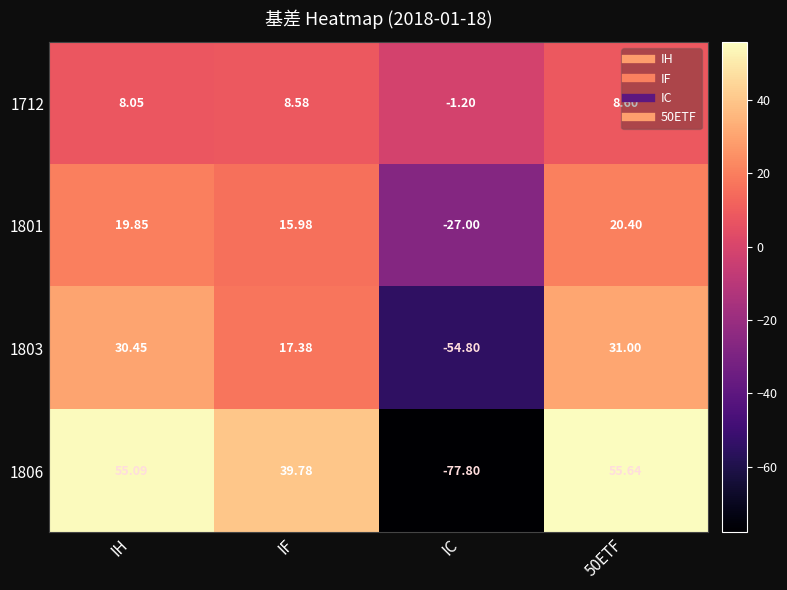

How many data points in 1712 are above 8?

3